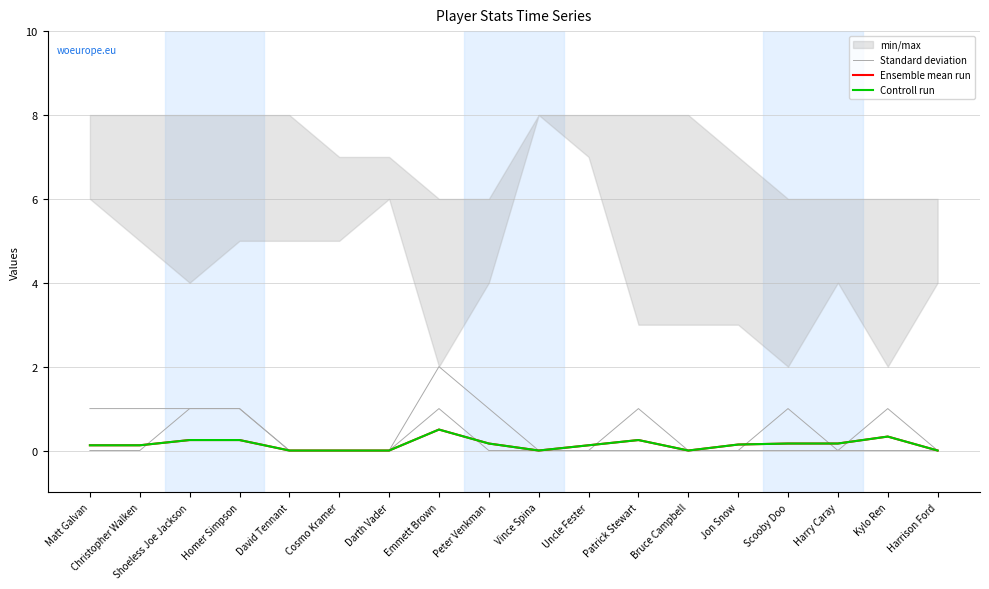

The value of Ensemble mean run at Kylo Ren is 0.5. True or false?

False